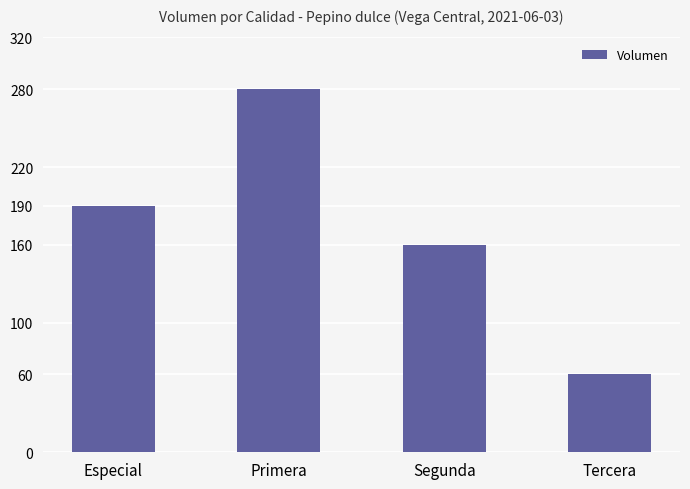

What is the minimum value shown in the chart?

60